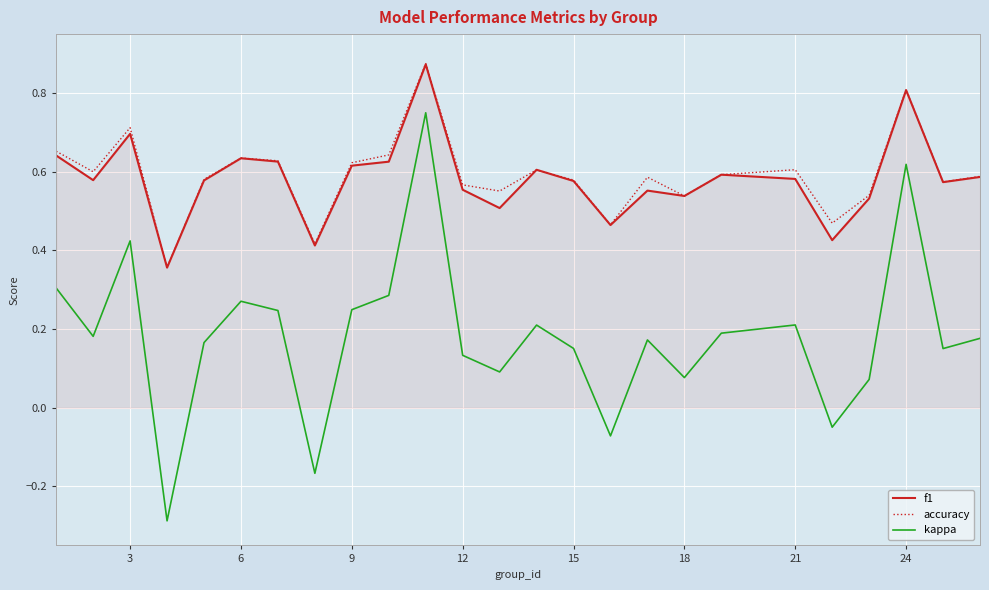

How many values in the kappa series are below 0?

4